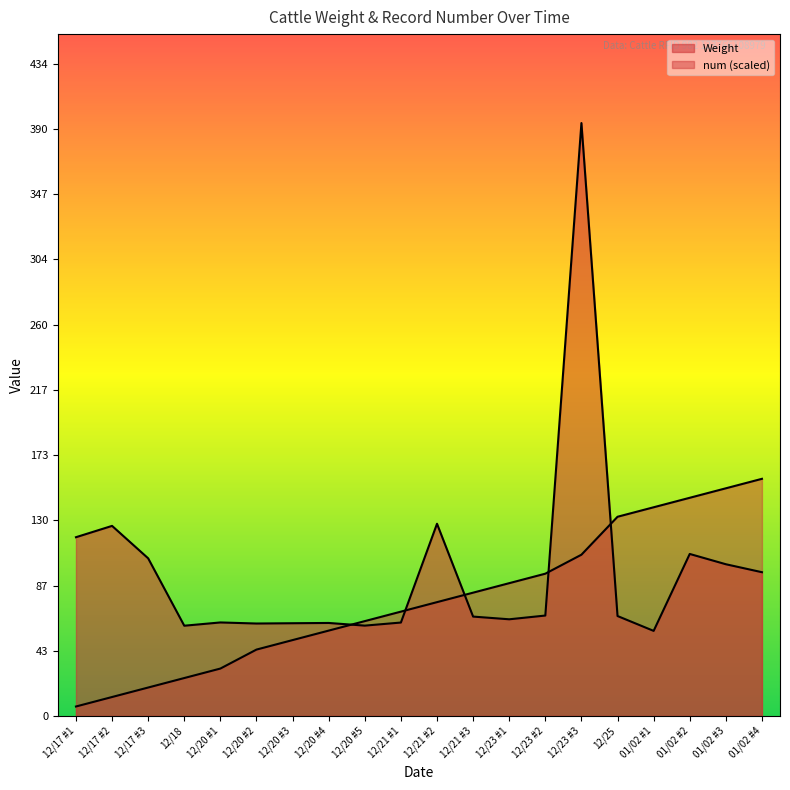

Reading left to right, list all the values displayed in this chart.

Weight: 12/17 #1=118.9	12/17 #2=126.4	12/17 #3=104.8	12/18=60.0	12/20 #1=62.2	12/20 #2=61.5	12/20 #3=61.7	12/20 #4=61.9	12/20 #5=60.1	12/21 #1=62.1	12/21 #2=127.8	12/21 #3=66.1	12/23 #1=64.3	12/23 #2=66.8	12/23 #3=394.3	12/25=66.5	01/02 #1=56.6	01/02 #2=107.8	01/02 #3=100.9	01/02 #4=95.6
num: 12/17 #1=6.3	12/17 #2=12.6	12/17 #3=18.9	12/18=25.2	12/20 #1=31.5	12/20 #2=44.2	12/20 #3=50.5	12/20 #4=56.8	12/20 #5=63.1	12/21 #1=69.4	12/21 #2=75.7	12/21 #3=82.0	12/23 #1=88.3	12/23 #2=94.6	12/23 #3=107.2	12/25=132.5	01/02 #1=138.8	01/02 #2=145.1	01/02 #3=151.4	01/02 #4=157.7